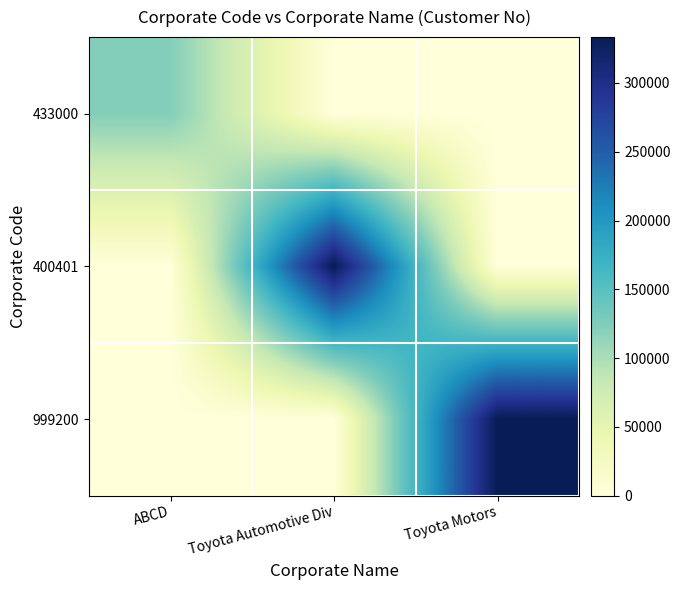

Which has a higher value, Toyota Motors or ABCD?

ABCD